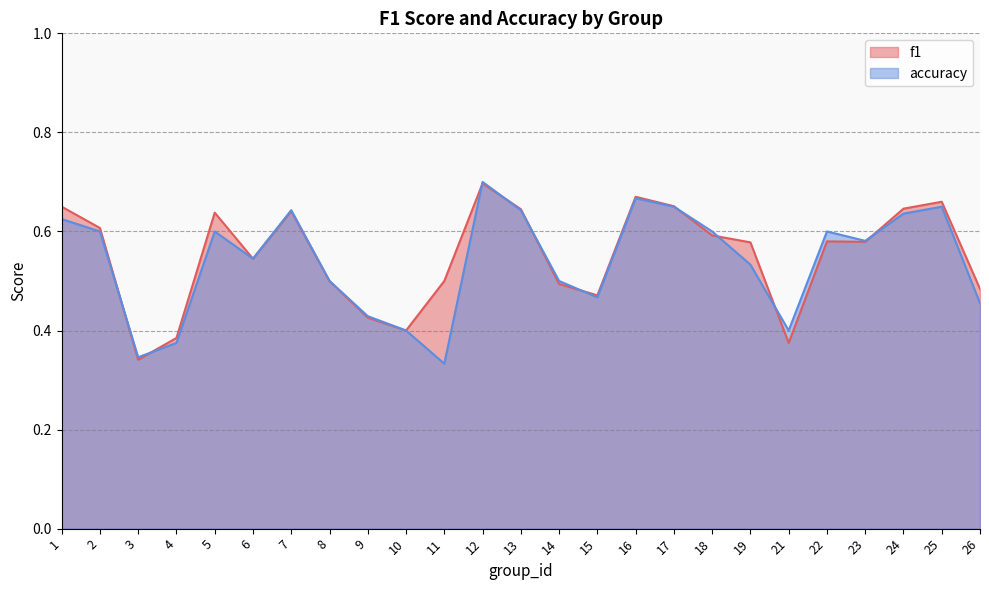

What are all the series names shown in the legend?

f1, accuracy